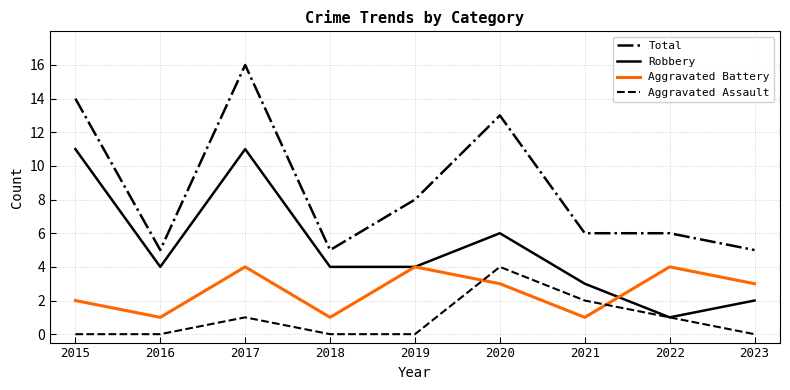

What are all the series names shown in the legend?

Total, Robbery, Aggravated Battery, Aggravated Assault